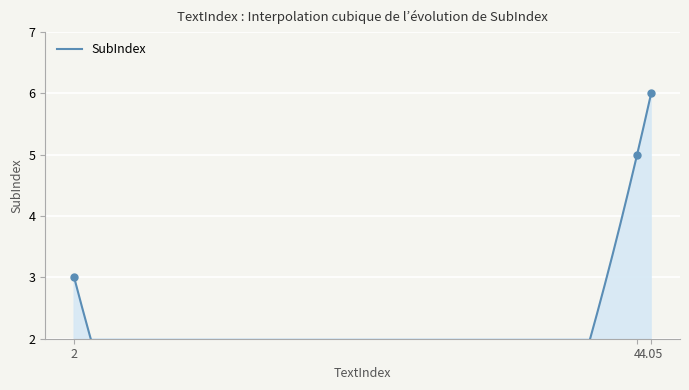

What is the change in value from 4 to 4?

+1